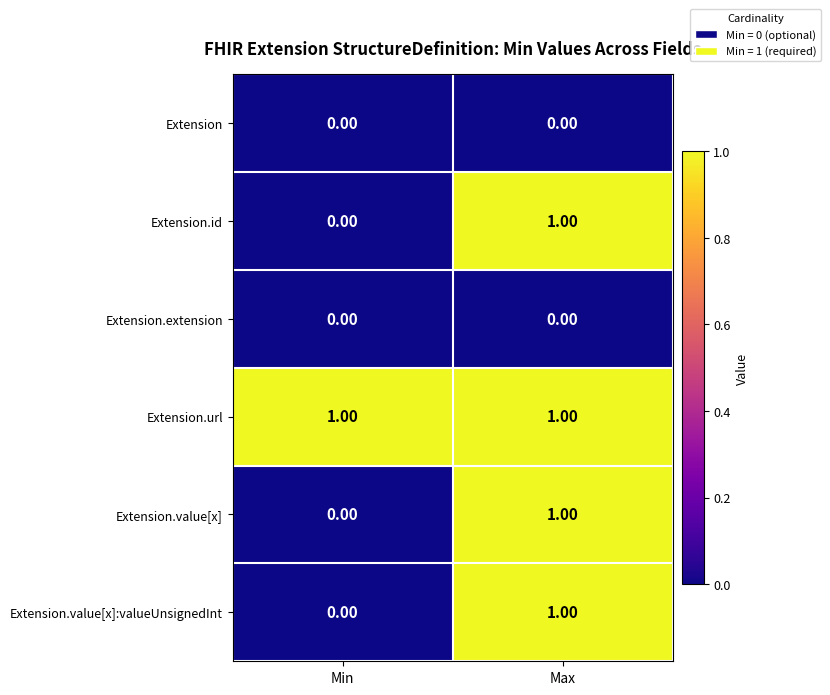

At which category is the sum across all series the highest?

Max